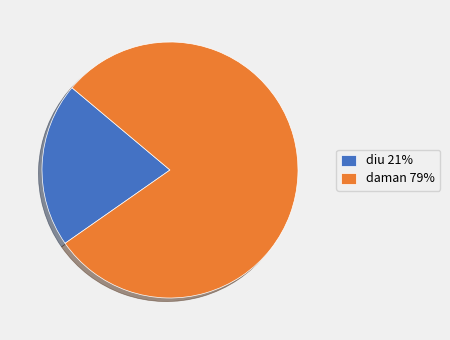

Does diu represent more than half of the total?

No